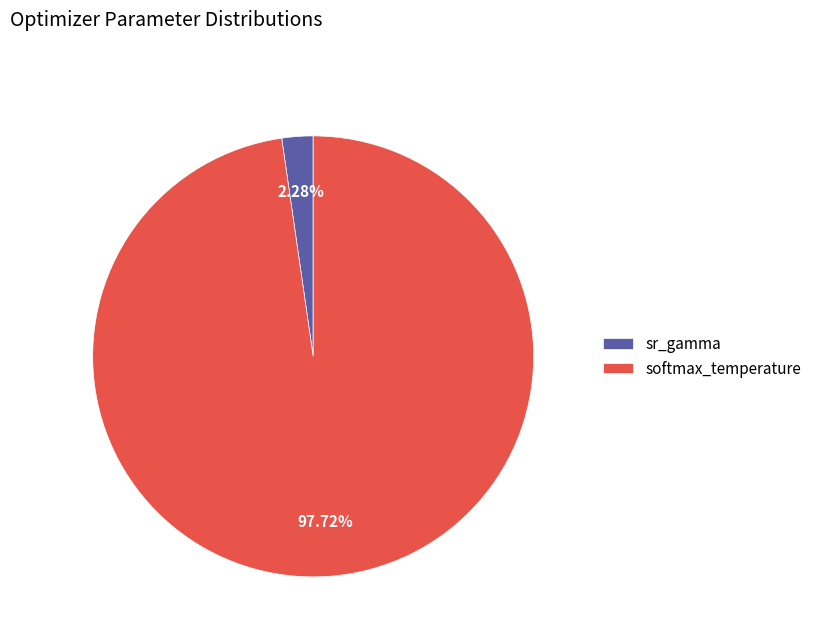

How many segments does this pie chart have?

2